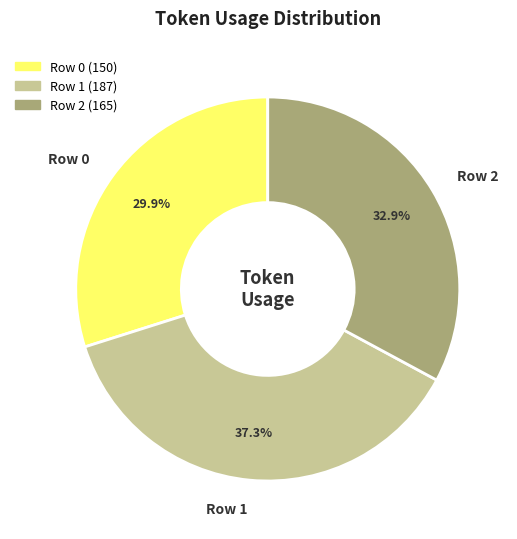

What percentage is the Row 0 slice, to the nearest percent?

30%